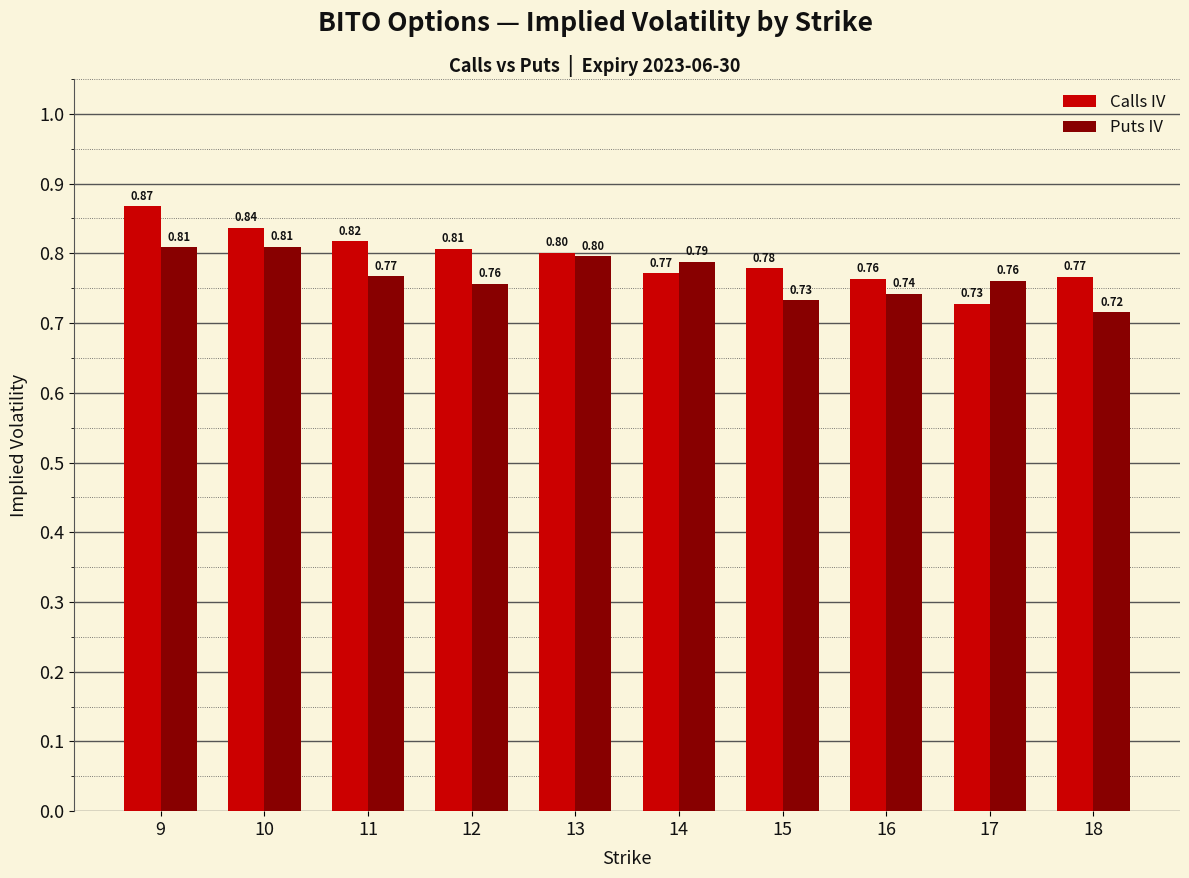

Rank the series by their maximum value, from lowest to highest.

Puts IV, Calls IV